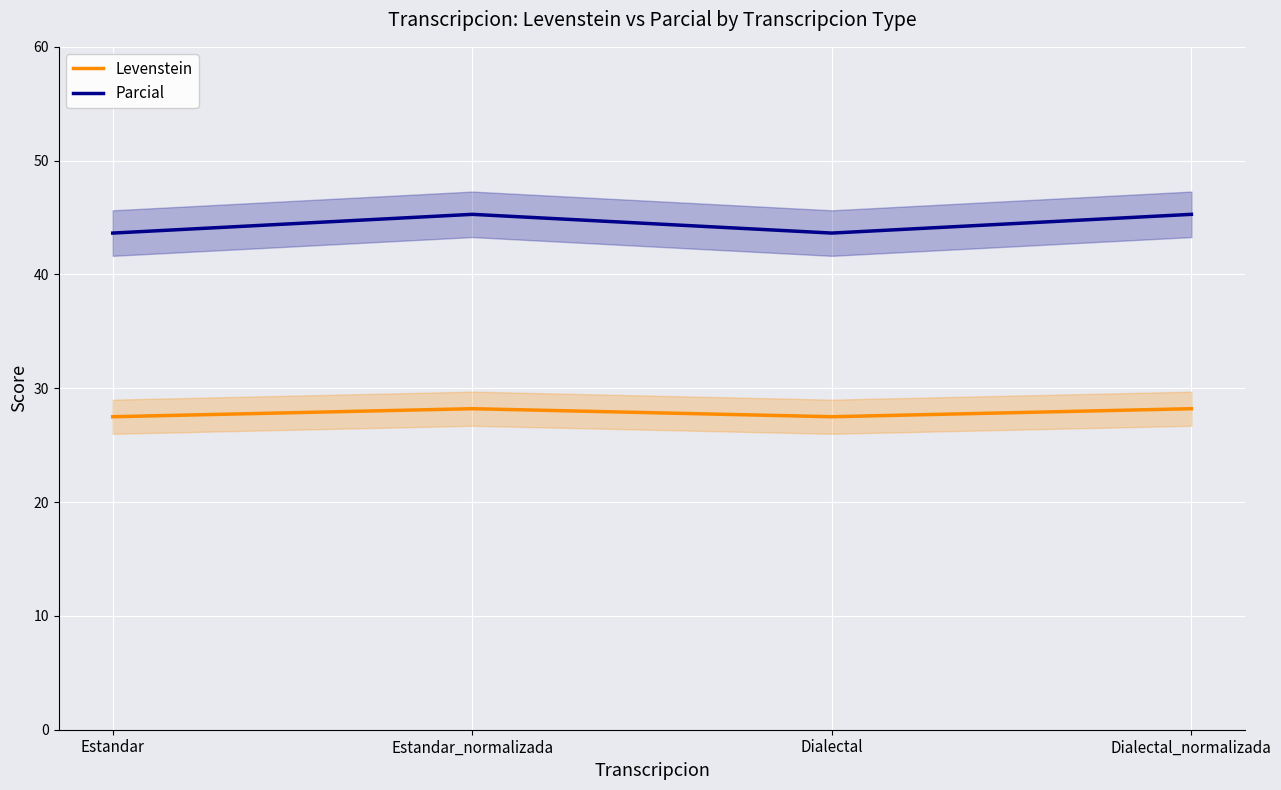

The Parcial series shows 11.7 at Dialectal_normalizada. True or false?

False